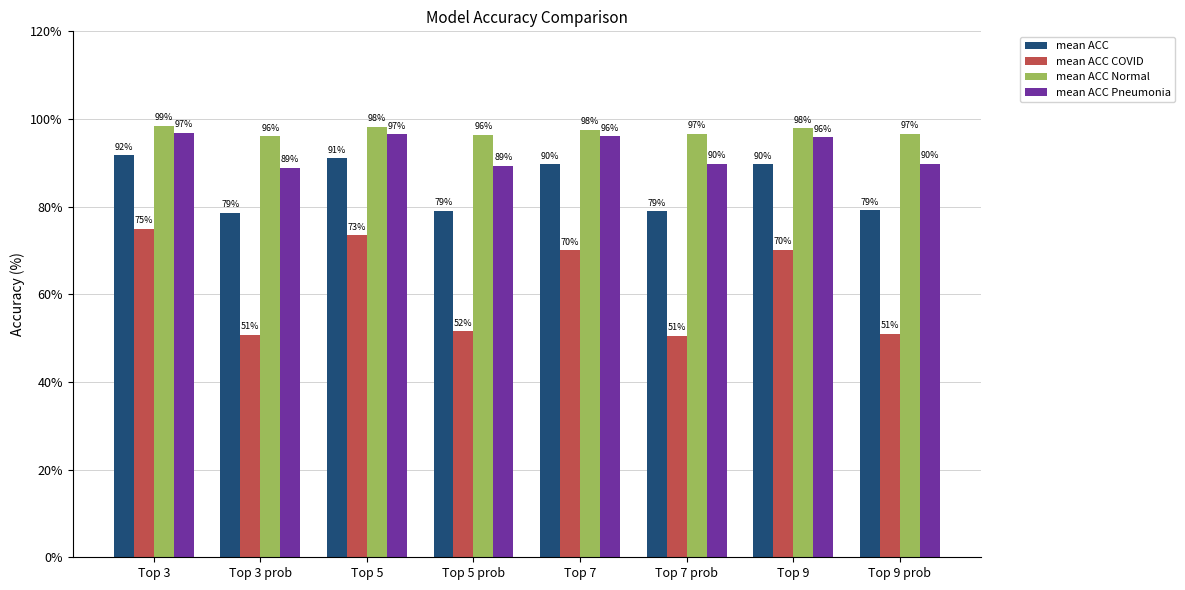

What position from the left is Top 5?

3